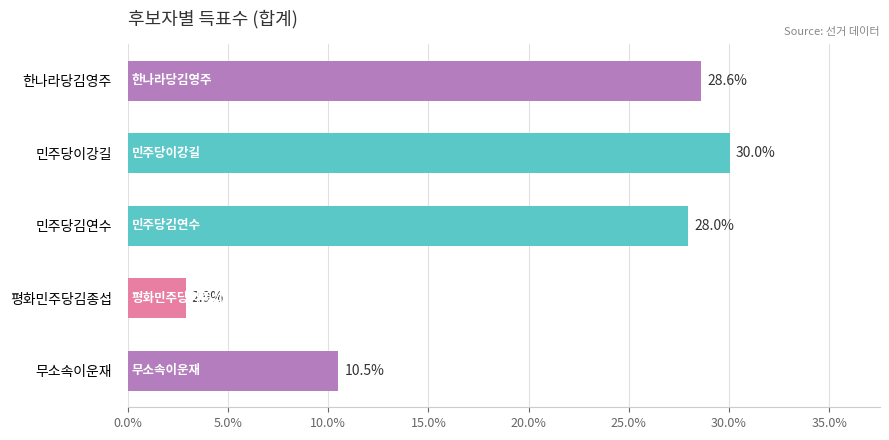

Between 한나라당김영주 and 평화민주당김종섭, which is larger?

한나라당김영주